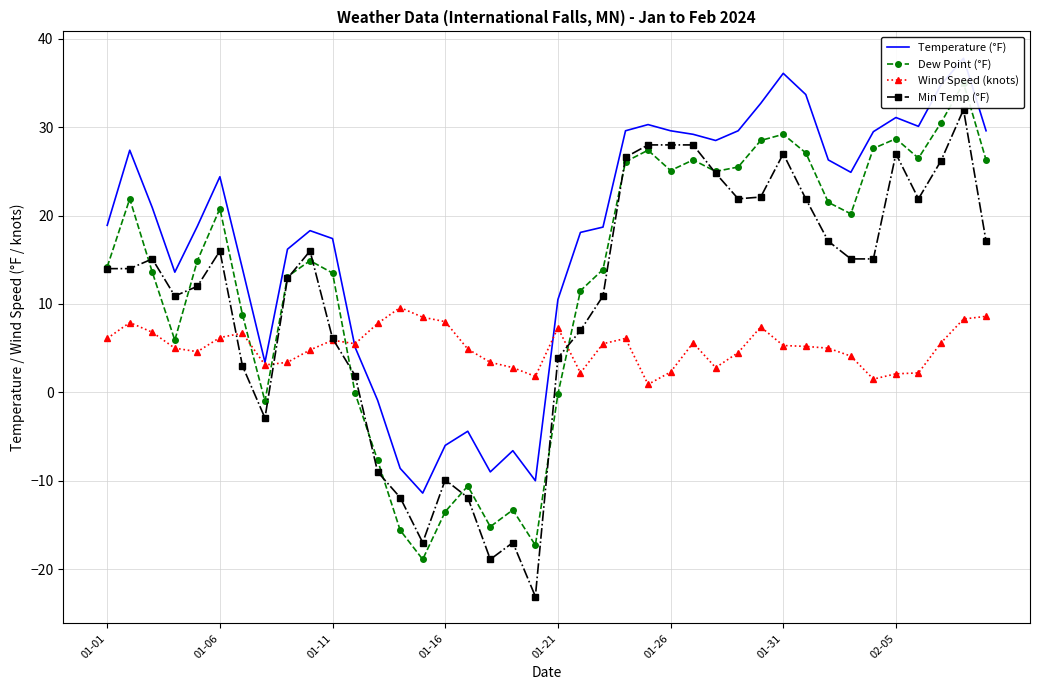

True or false: Temperature (°F) and Wind Speed (knots) intersect in this chart.

True